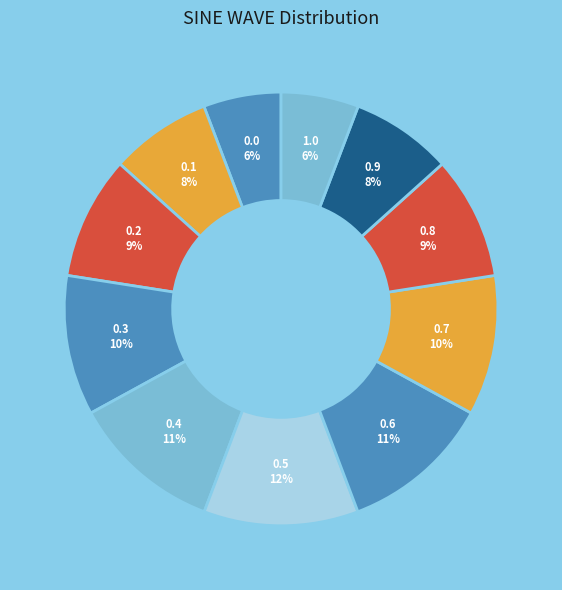

To the nearest percent, what is the difference between the largest and smallest slice percentages?

6%